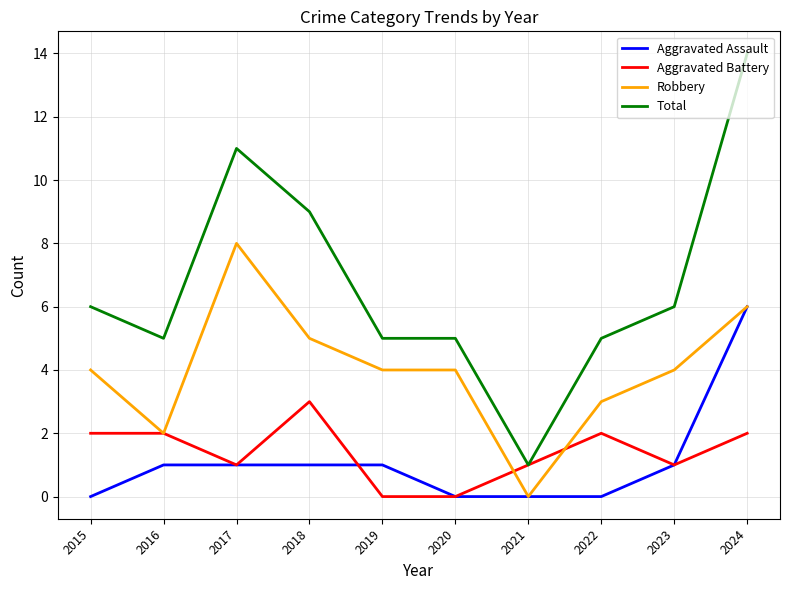

How many Aggravated Battery values are between 1 and 2?

7